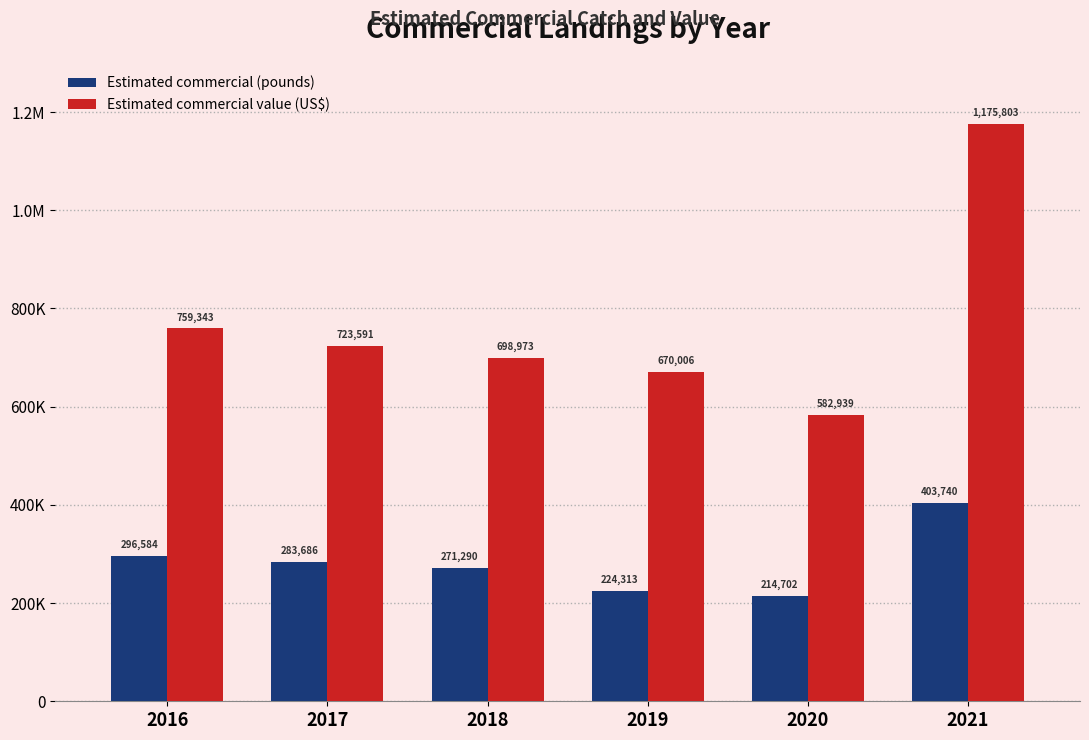

List the labels in order of Estimated commercial (pounds) value, smallest first.

2020, 2019, 2018, 2017, 2016, 2021